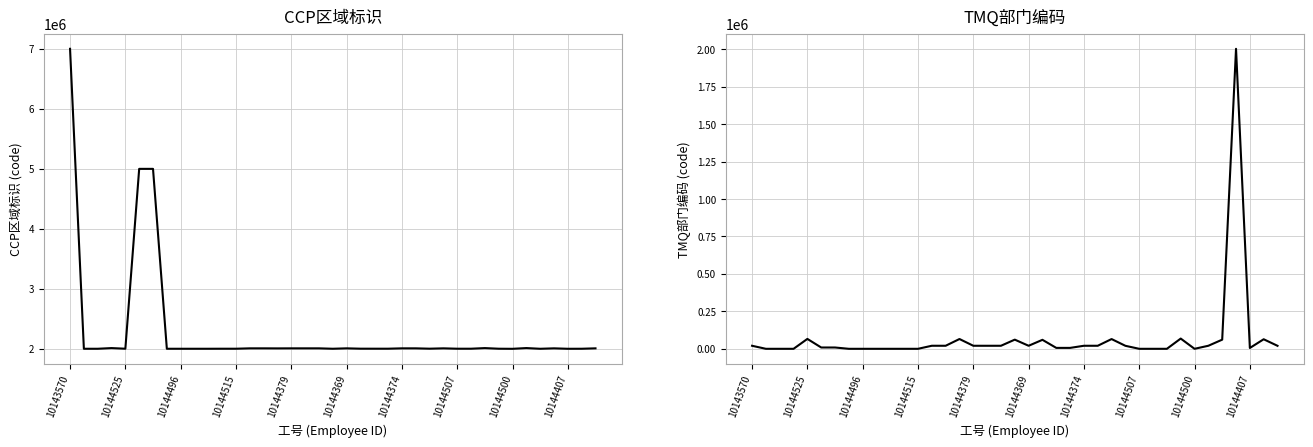

What is the difference between the maximum and minimum values in the TMQ部门编码 series?

2003002